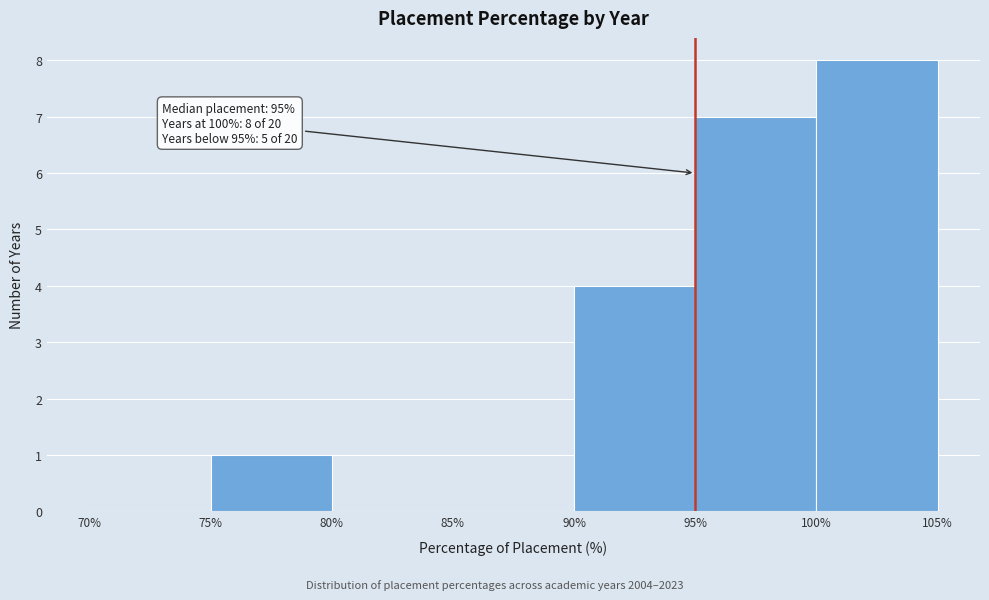

Over which range of the x-axis is the bar tallest?

100% to 105%